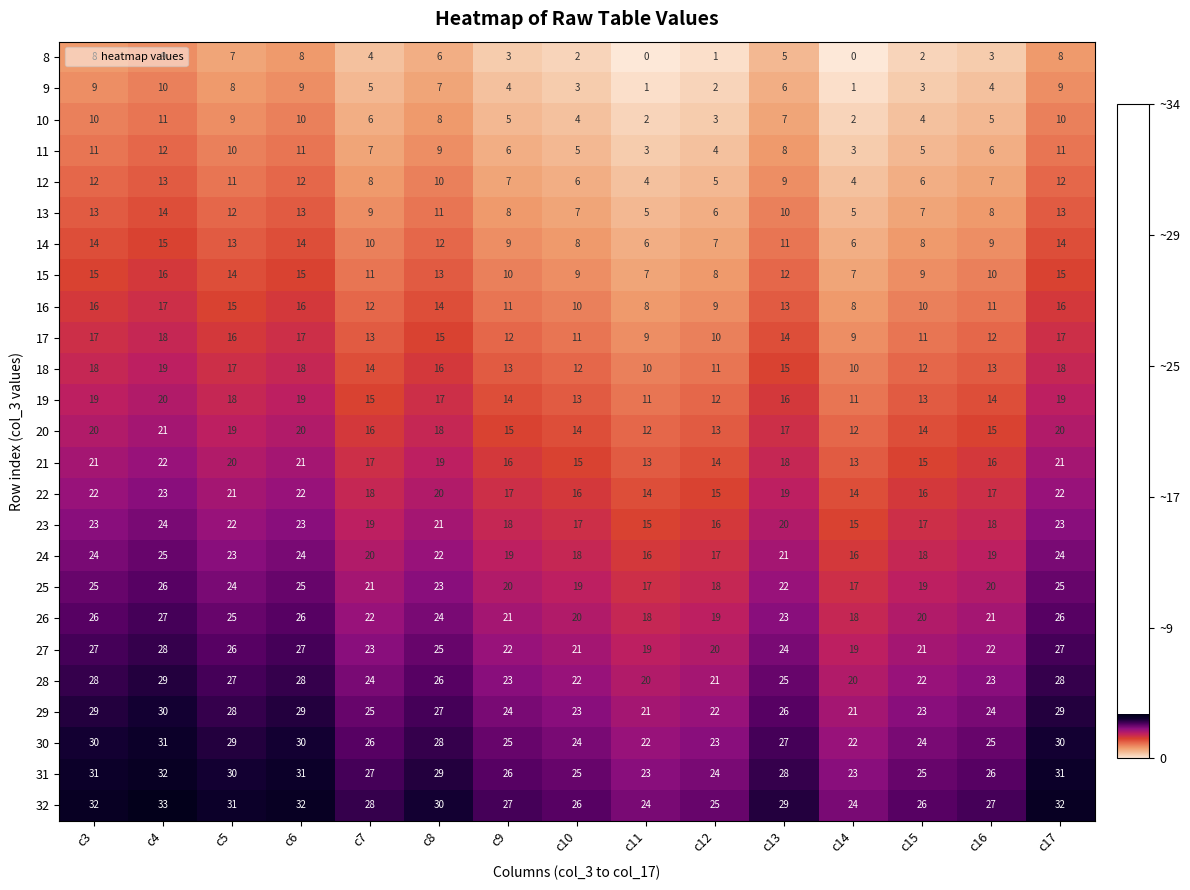

At which category is the sum across all series the highest?

c4